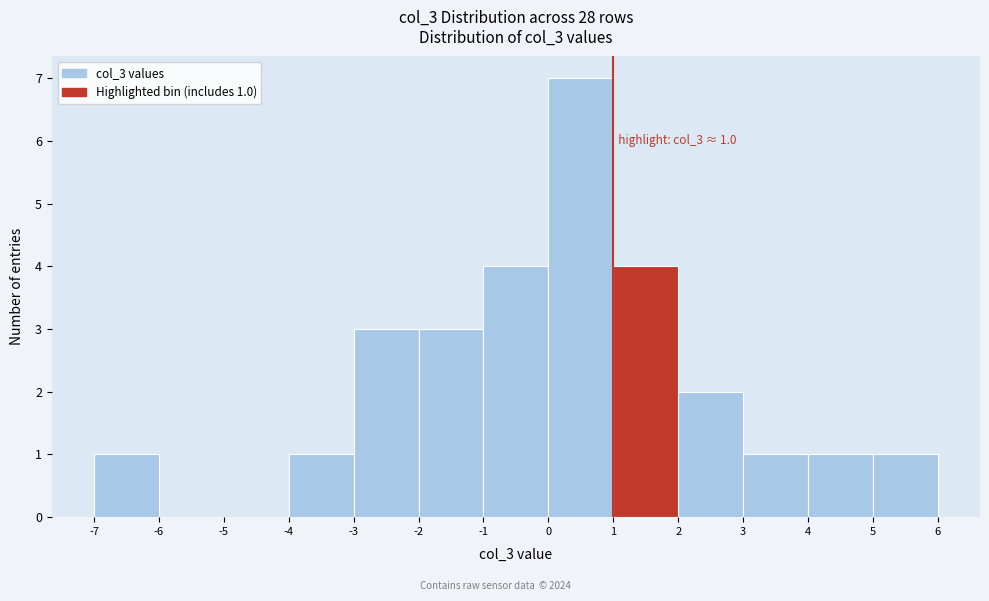

Over which range of the x-axis is the bar tallest?

0 to 1